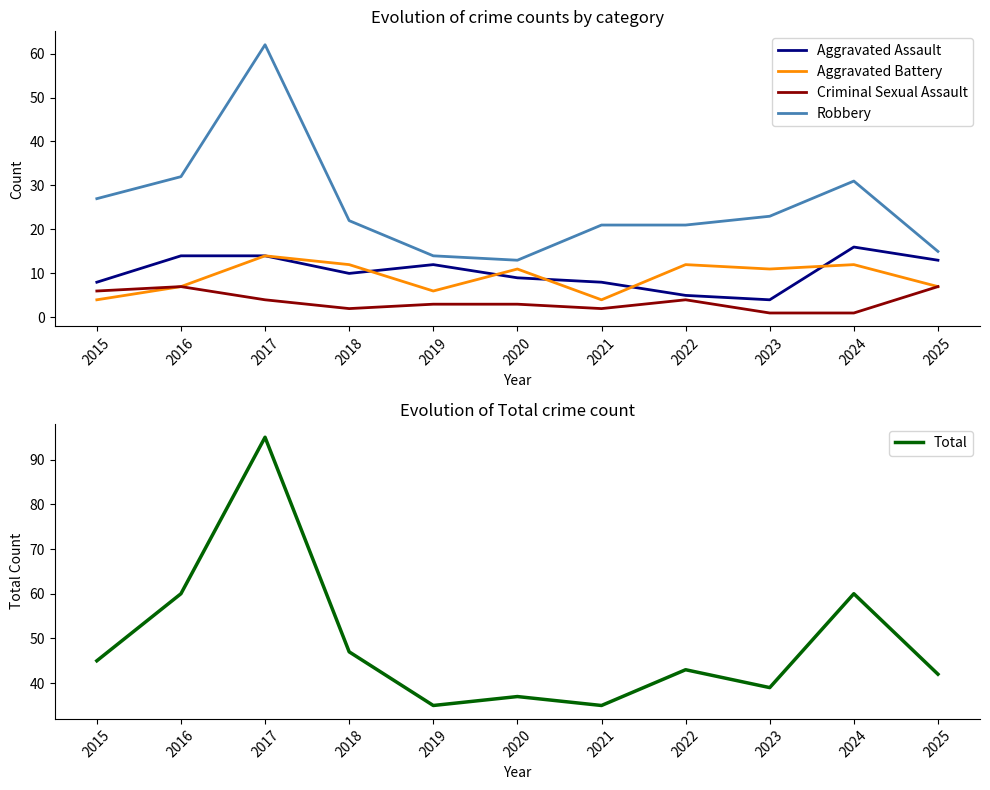

At which label is Criminal Sexual Assault closest to 4?

2017